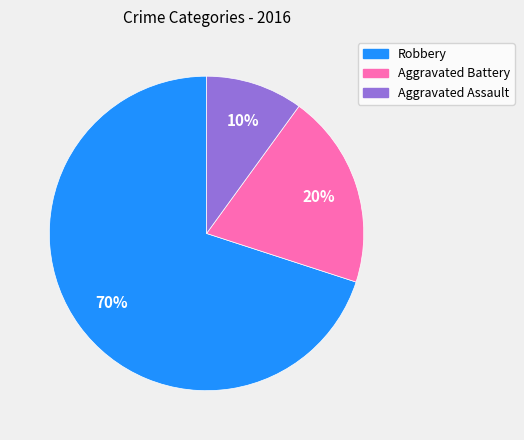

True or false: Robbery accounts for 70% of the total.

True